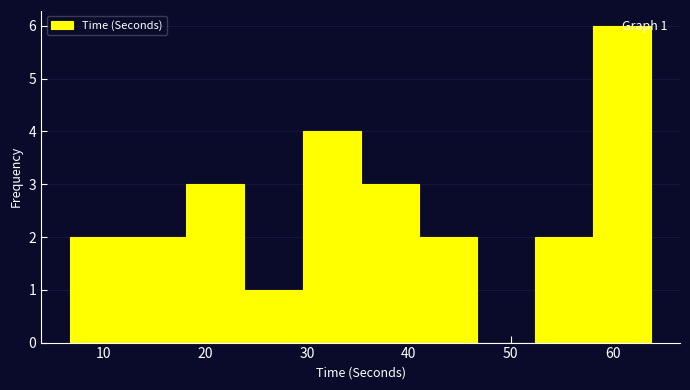

Over which range of the x-axis is the bar tallest?

58 to 64